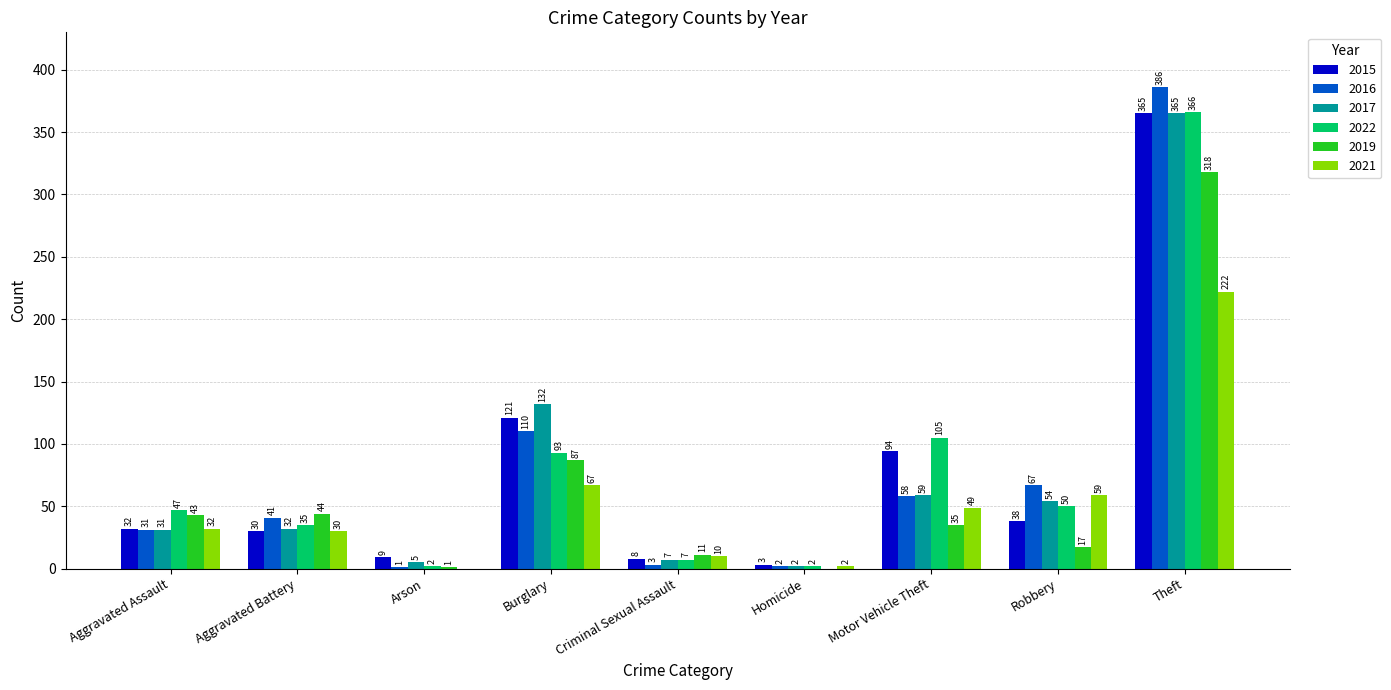

Between Aggravated Battery and Arson, which series saw the biggest shift?

2019